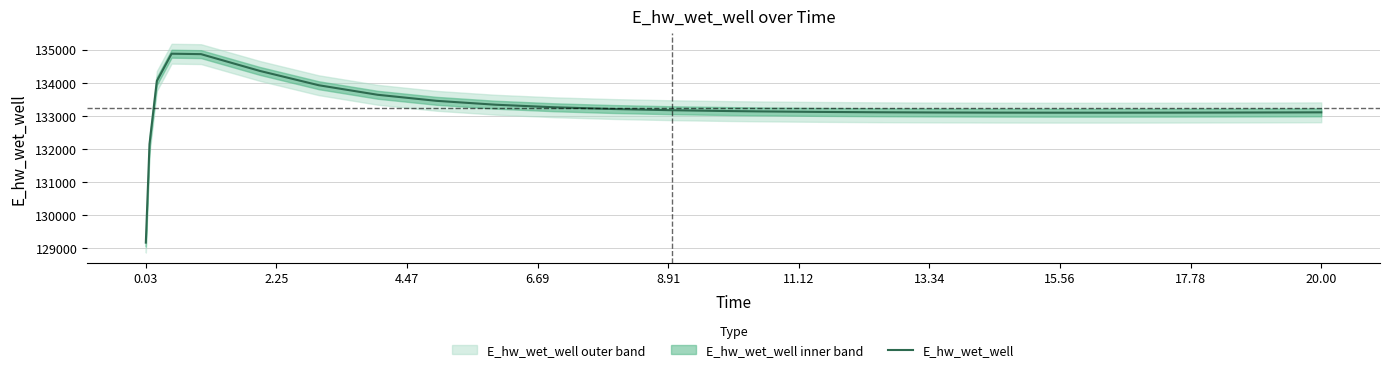

What is the sum of all values?

3330761.5